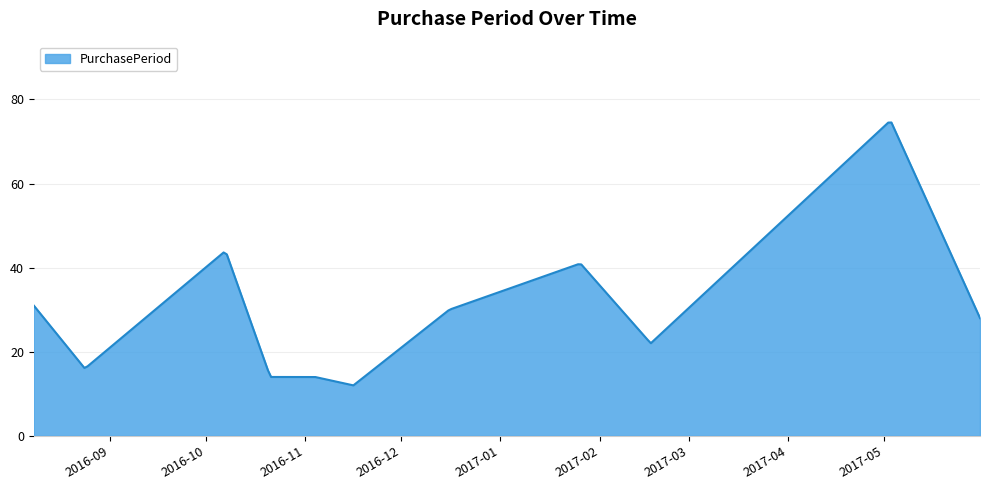

What is the minimum value shown in the chart?

12.0